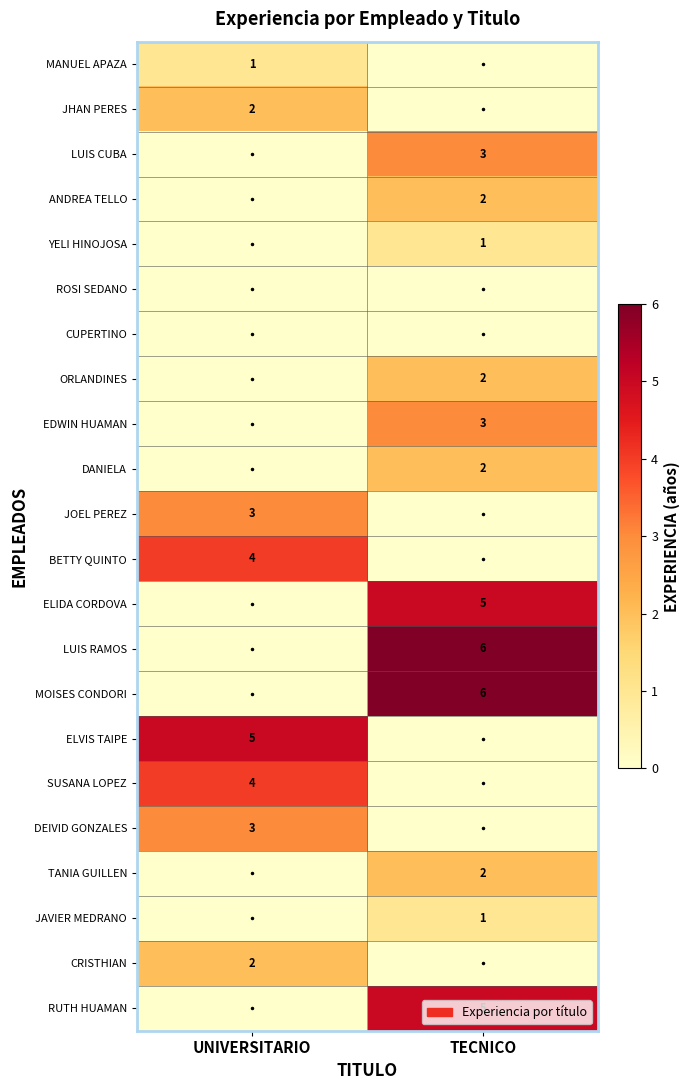

True or false: DEIVID GONZALES has a value of 5 at UNIVERSITARIO.

False